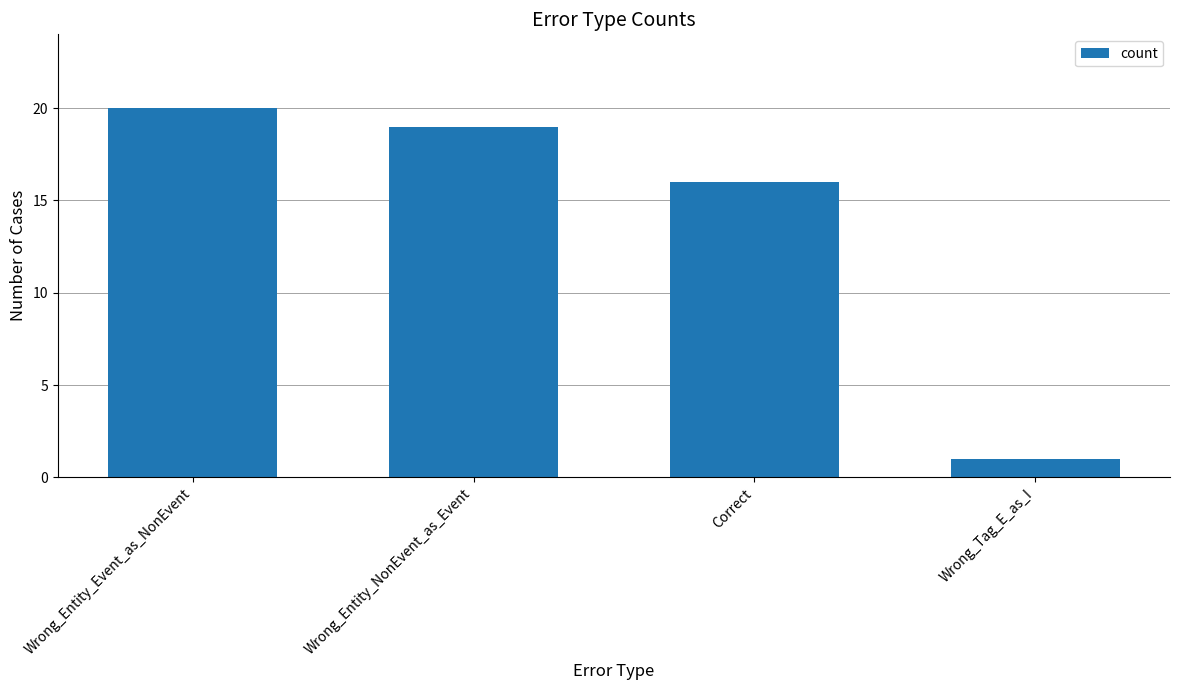

Between Wrong_Entity_Event_as_NonEvent and Wrong_Tag_E_as_I, which is larger?

Wrong_Entity_Event_as_NonEvent